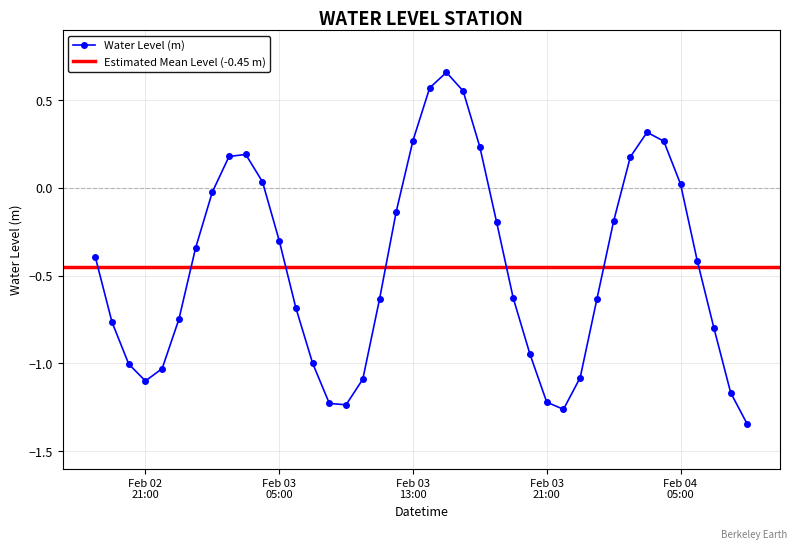

How many data points does each series have?

40